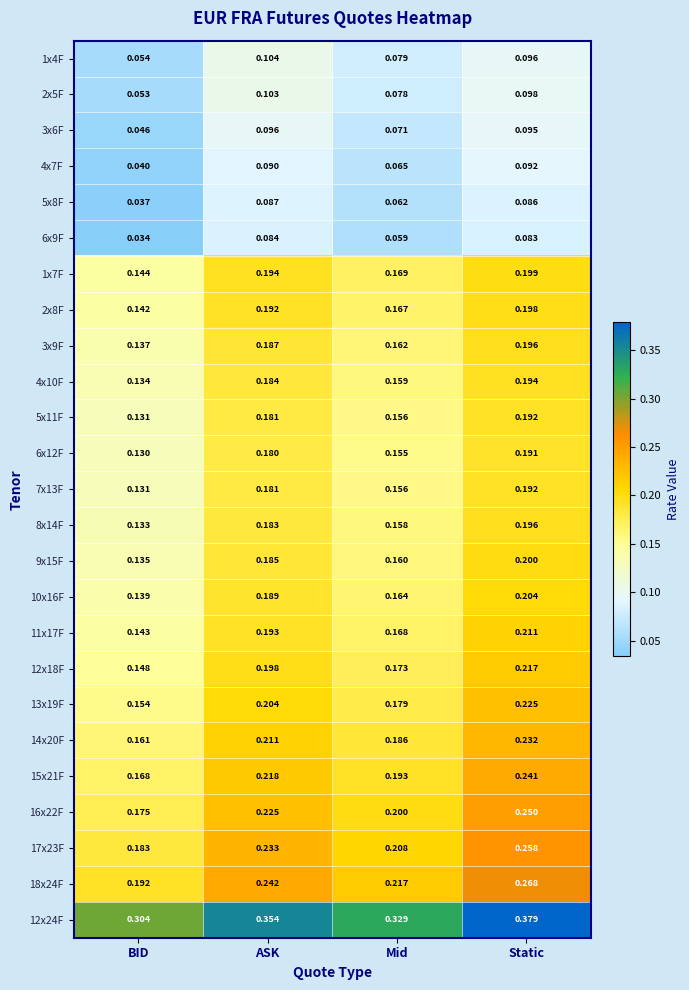

Rank the categories by 3x6F value from lowest to highest.

BID, Mid, Static, ASK